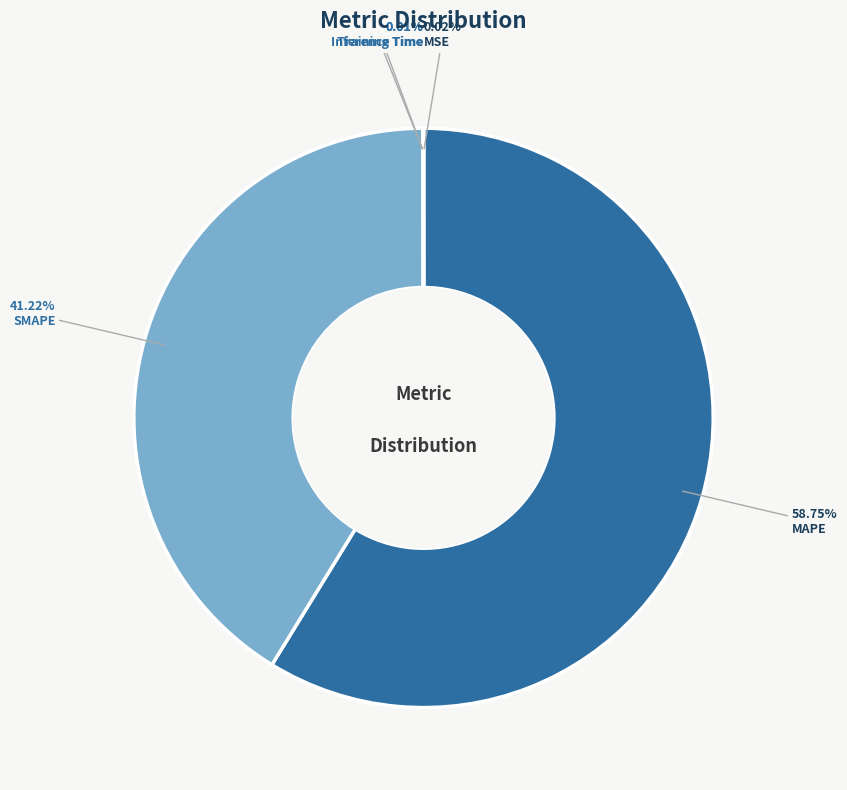

The MAPE slice represents 59% of the pie. True or false?

True